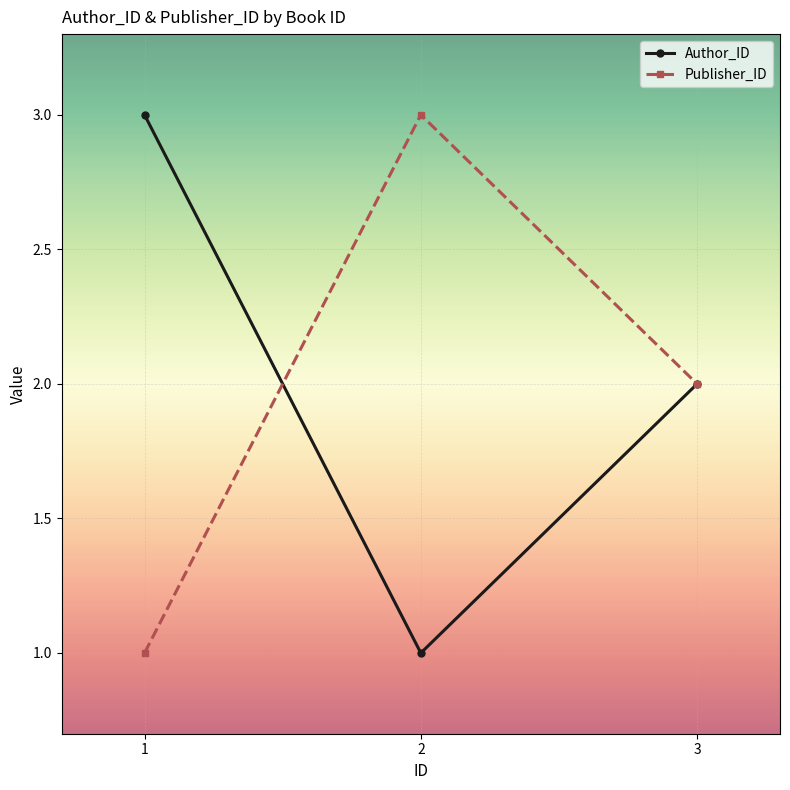

Where is Author_ID nearest to the value 2?

3